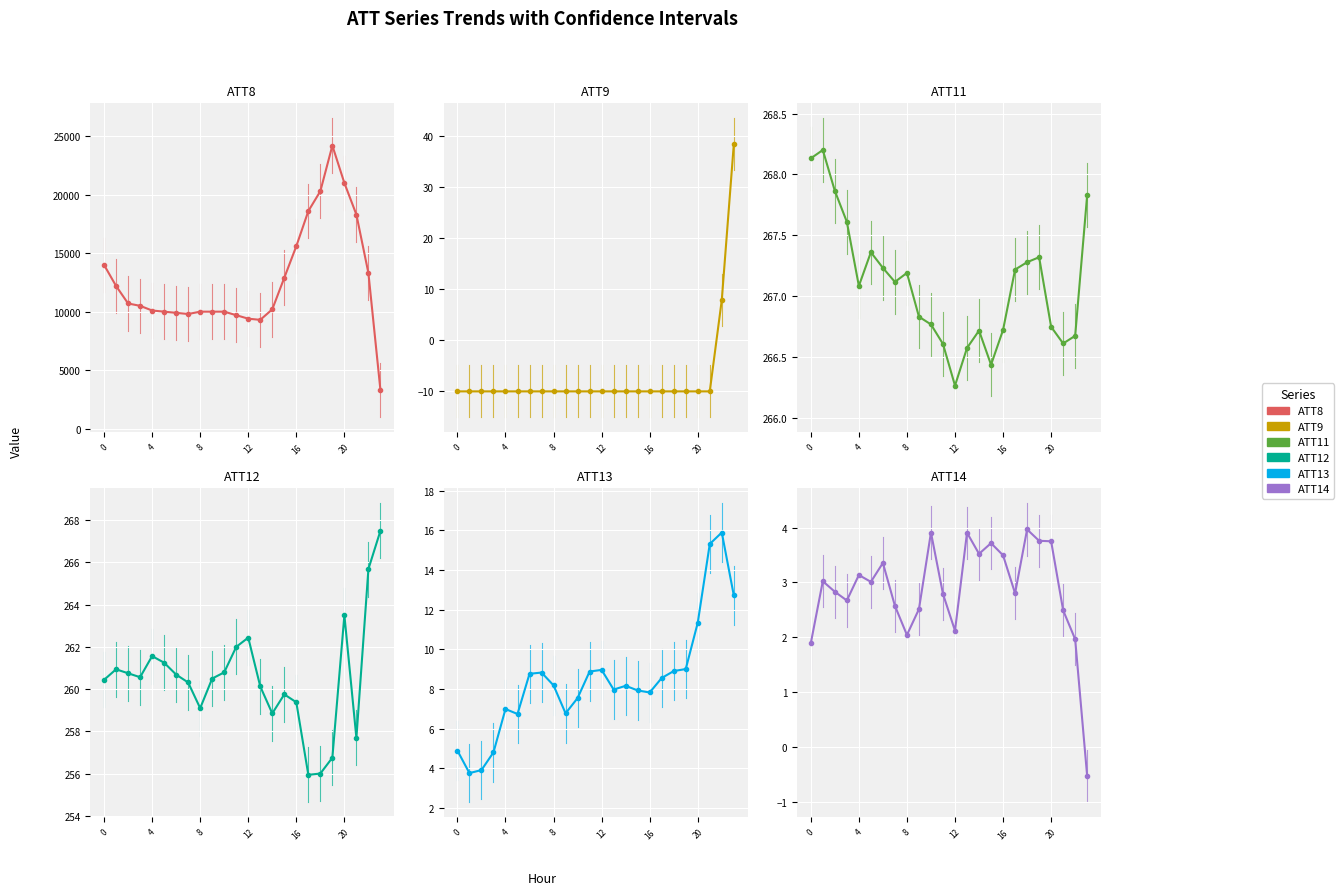

Read the ATT9 value at 8.

-10.0